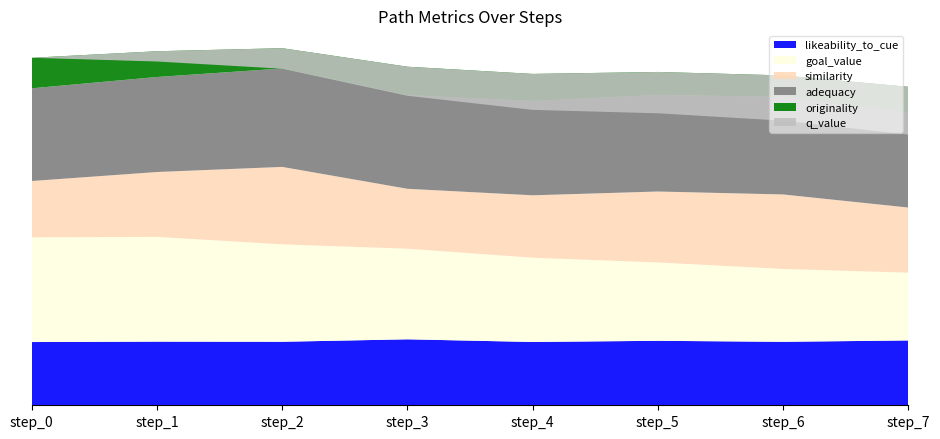

Reading left to right, transcribe all the data shown in this chart.

likeability_to_cue: 0.6	0.6	0.6	0.6	0.6	0.6	0.6	0.6
goal_value: 1.0	1.0	0.9	0.9	0.8	0.7	0.7	0.6
similarity: 0.5	0.6	0.7	0.6	0.6	0.7	0.7	0.6
adequacy: 0.9	0.9	0.9	0.9	0.9	0.9	0.9	0.9
originality: 0.3	0.2	0.2	0.3	0.3	0.2	0.2	0.2
q_value: 0.0	-0.1	-0.2	-0.3	-0.3	-0.4	-0.4	-0.5